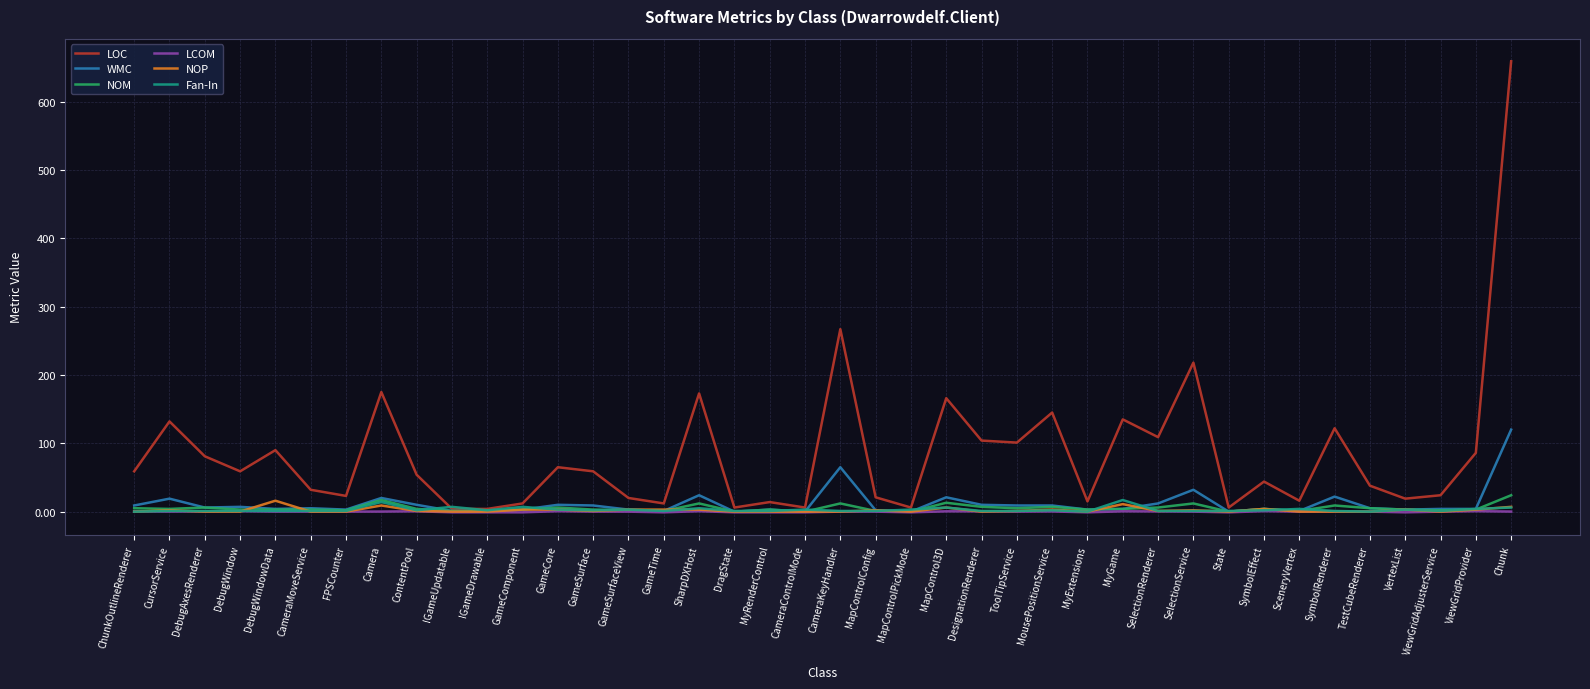

What is the sum of all WMC values?

468.0